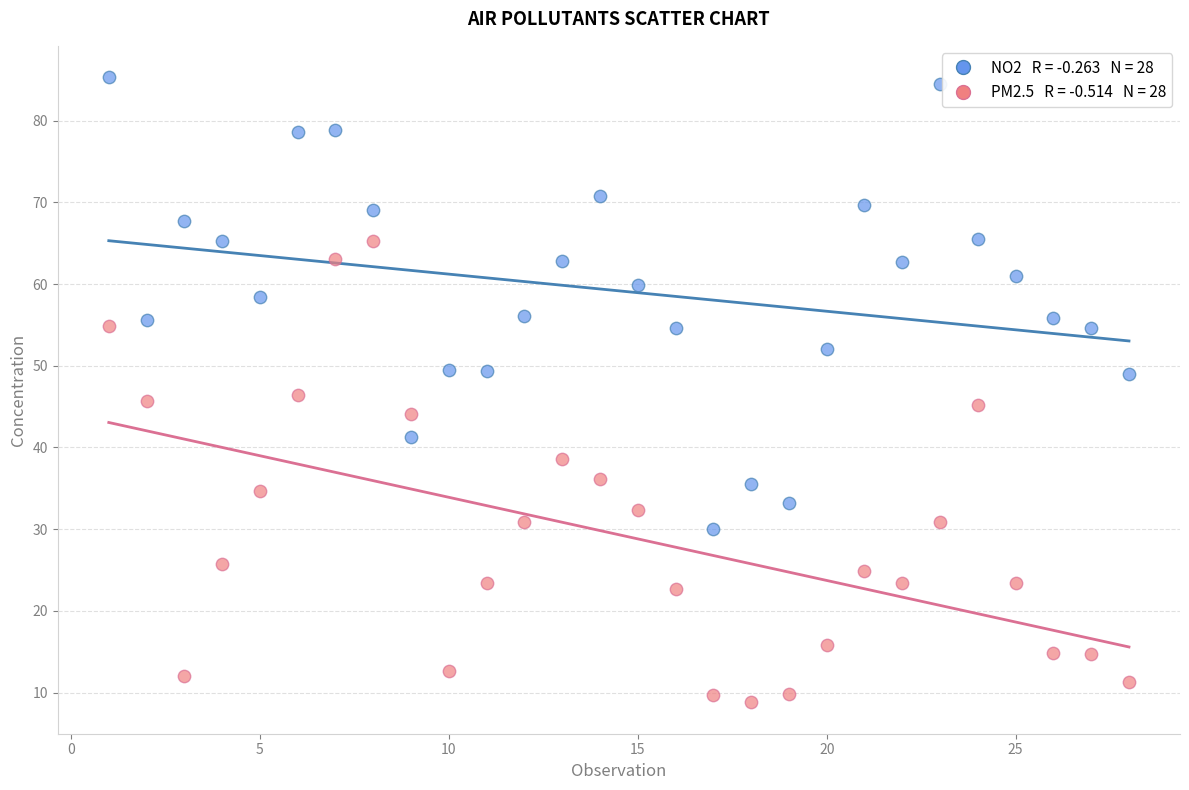

Across all data points, what is the range of X values (max minus min)?

27.0